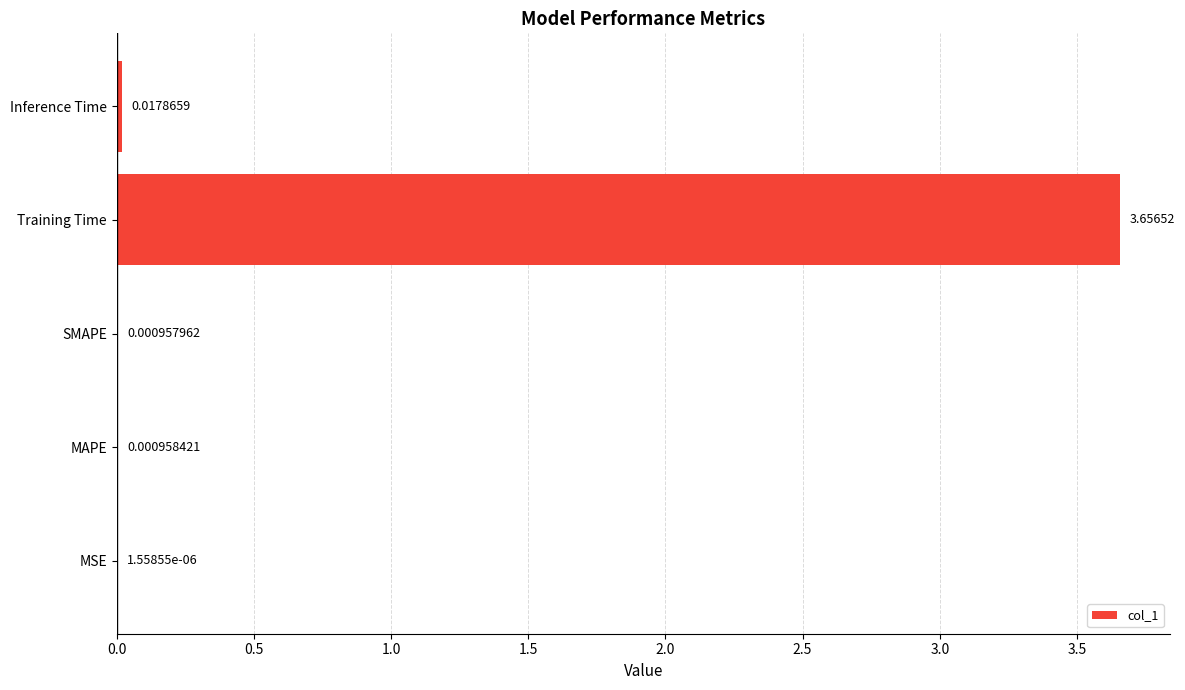

What is the change in value from Training Time to Inference Time?

-3.6